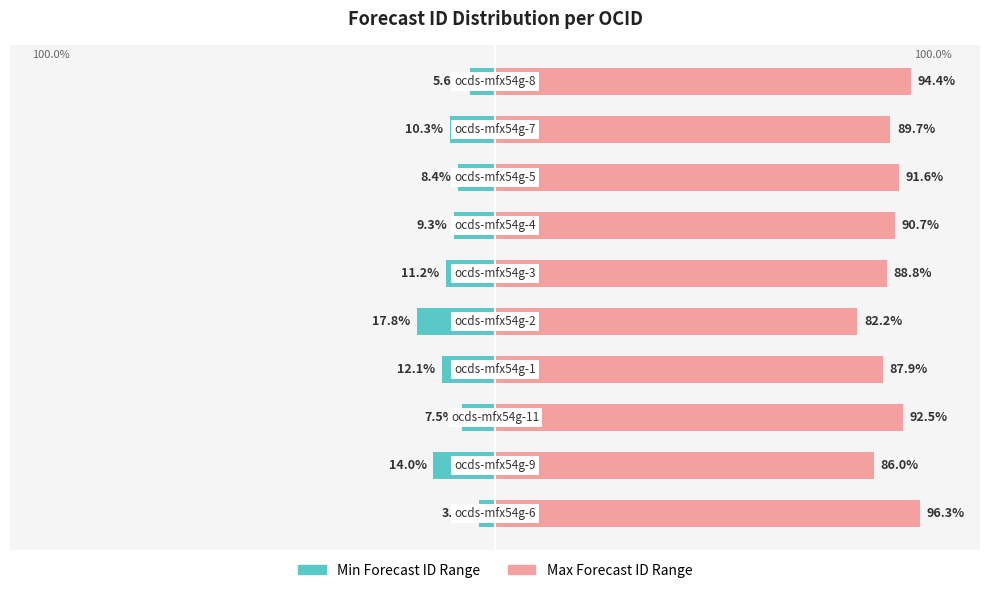

Reading left to right, transcribe all the data shown in this chart.

Min Forecast ID Range: -3.7	-14.0	-7.5	-12.1	-17.8	-11.2	-9.3	-8.4	-10.3	-5.6
Max Forecast ID Range: 96.3	86.0	92.5	87.9	82.2	88.8	90.7	91.6	89.7	94.4